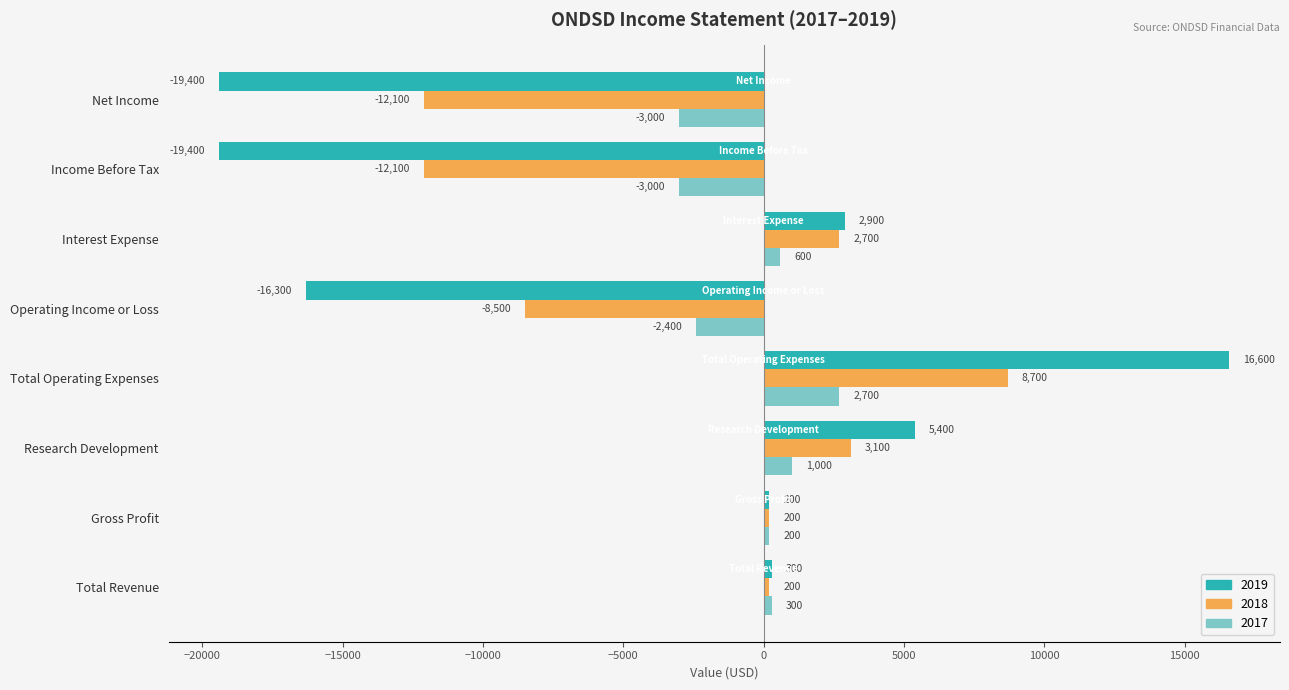

Which series has the largest total across all categories?

2017